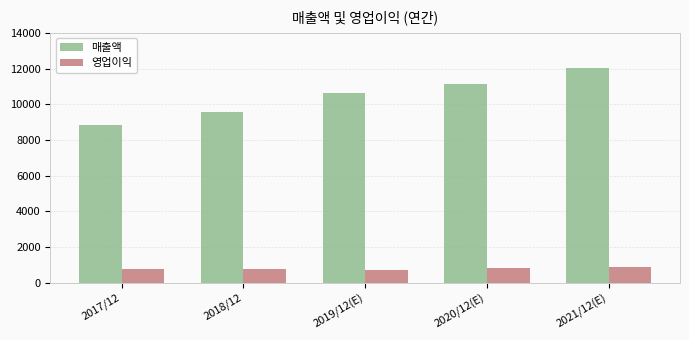

What is the spread (max minus min) of values at 2018/12?

8805